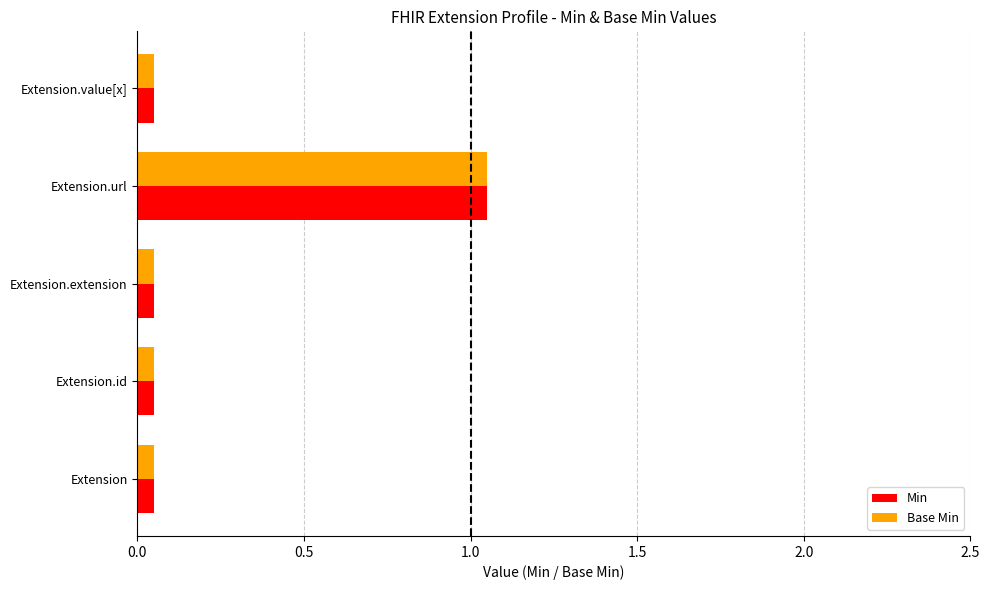

What are all the series names shown in the legend?

Min, Base Min